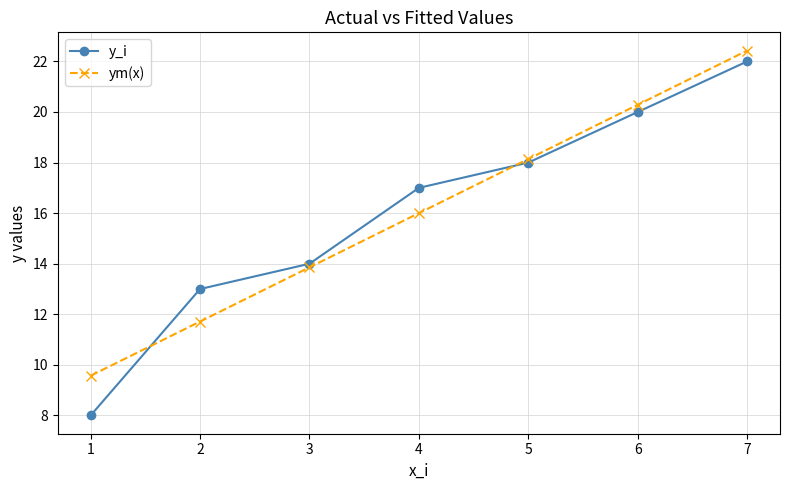

True or false: y_i has a value of 8.0 at 1.

True